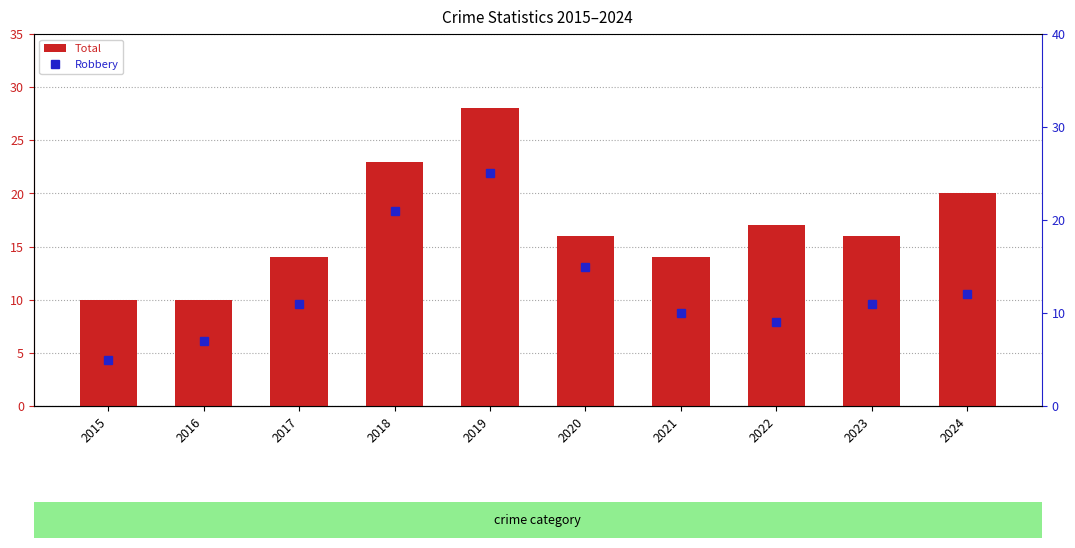

What is the minimum value shown in the chart?

5